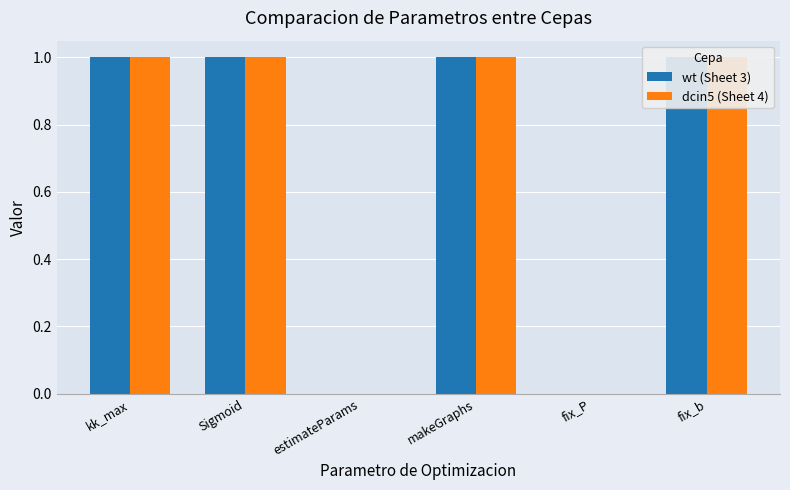

Which category has the highest value in the wt (Sheet 3) series?

kk_max